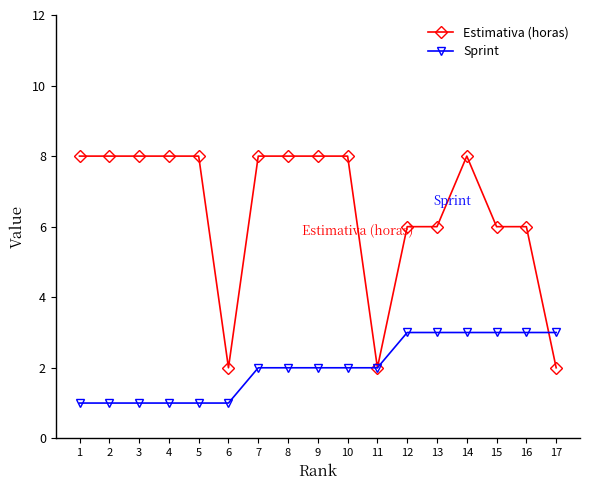

At 16, list the series in order from largest to smallest.

Estimativa (horas), Sprint